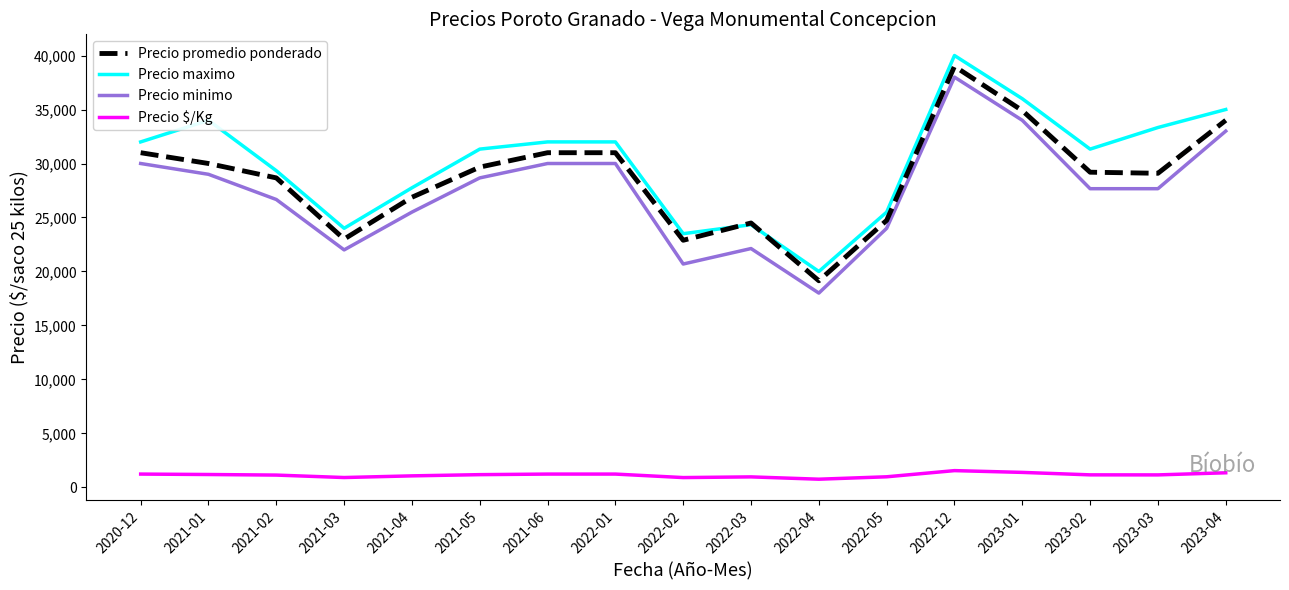

At which label does Precio maximo reach its peak?

2022-12